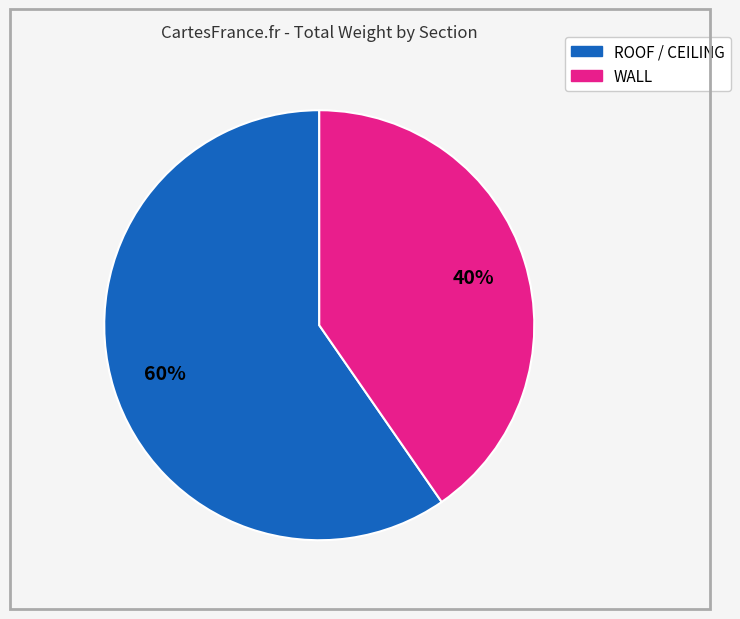

Is there a majority slice in this chart?

Yes